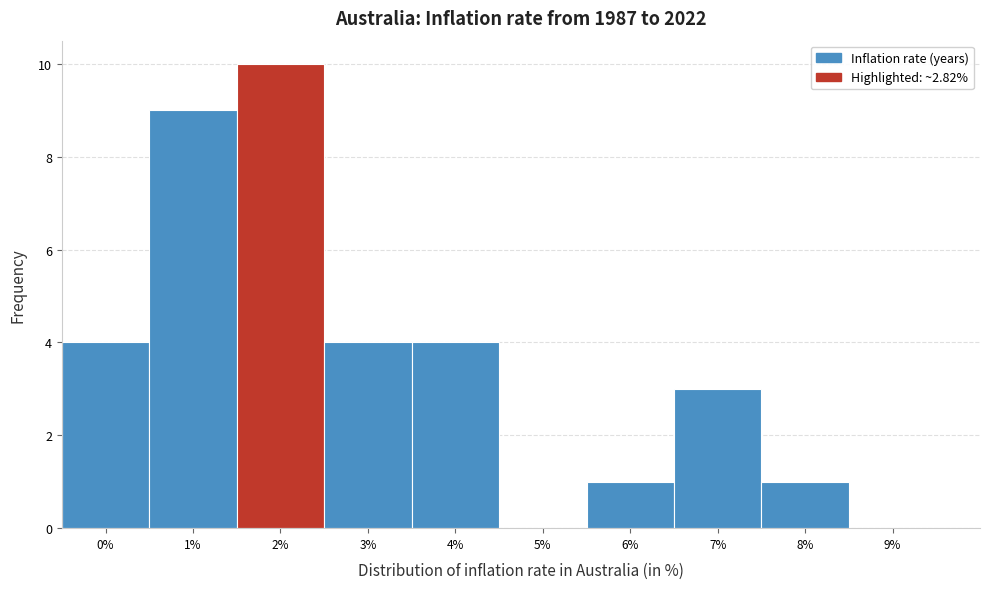

Reading left to right, extract all data points from this chart.

0%=4	1%=9	2%=10	3%=4	4%=4	5%=0	6%=1	7%=3	8%=1	9%=0